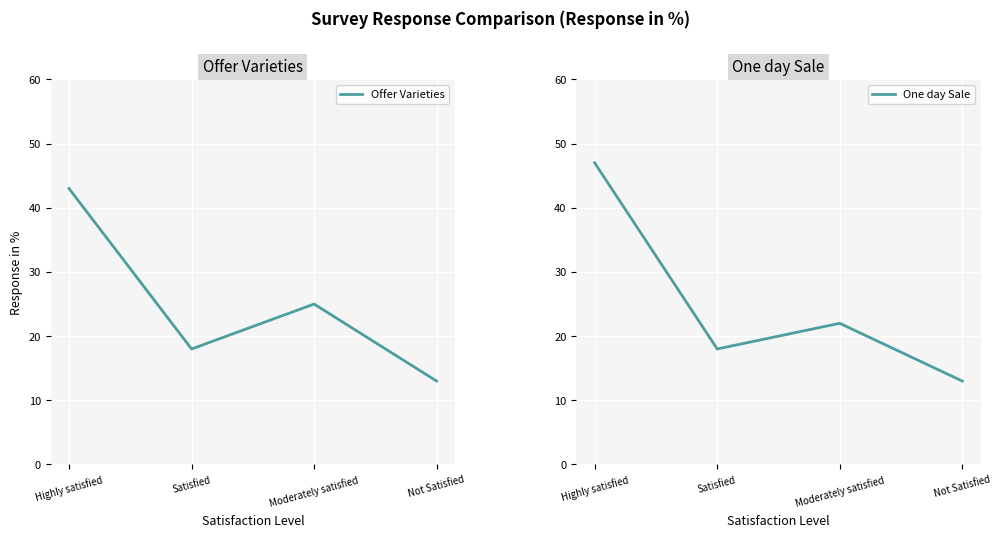

What are all the series names shown in the legend?

Offer Varieties, One day Sale